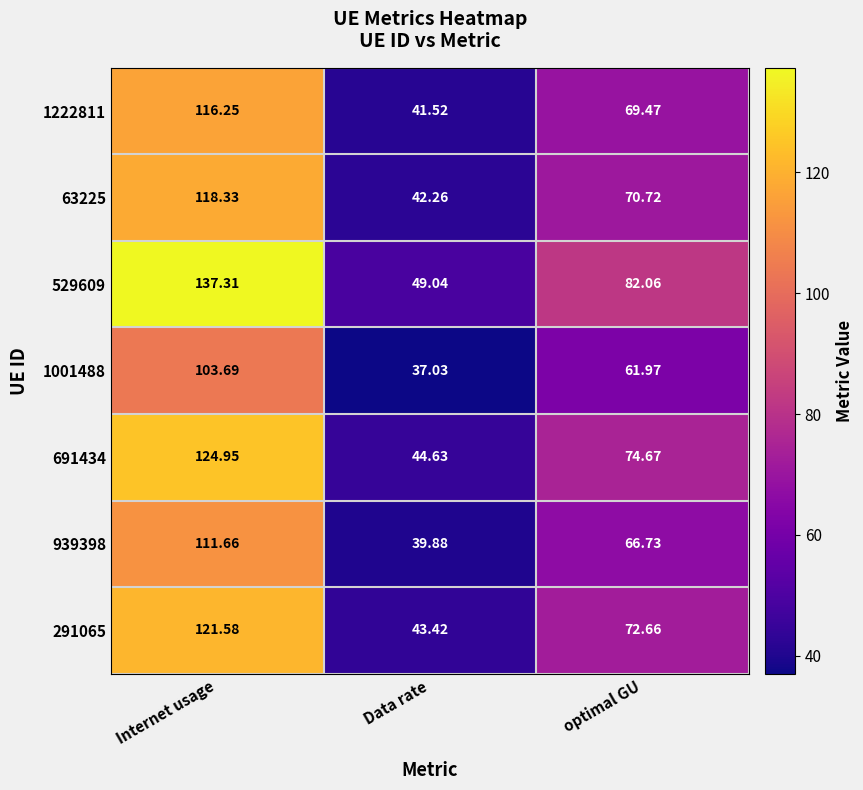

Which series has the largest range (max minus min)?

529609